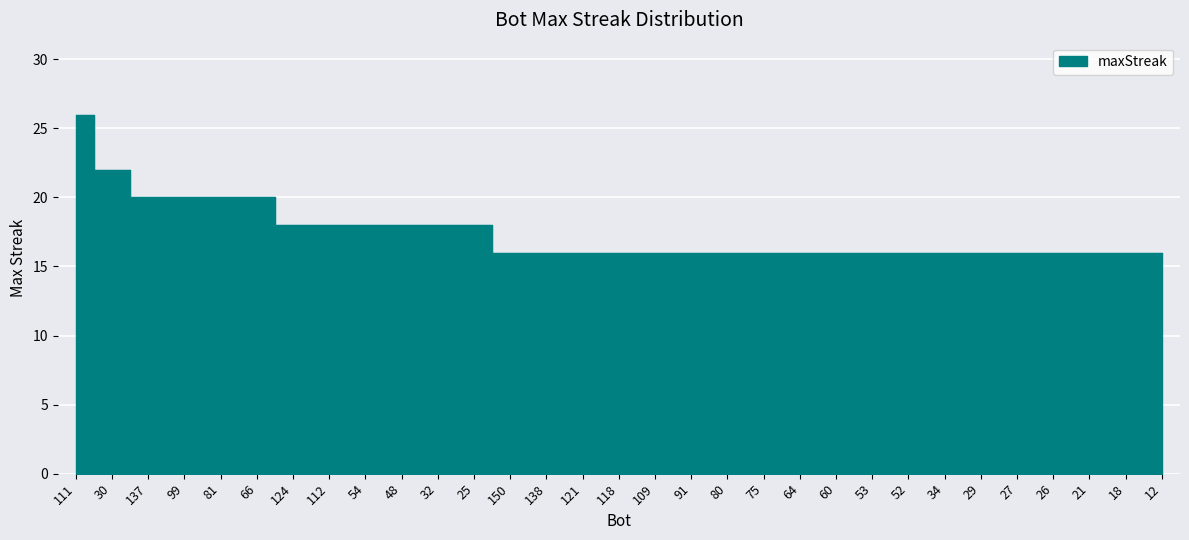

Reading left to right, what are all the values shown in this chart?

26	22	20	20	20	20	18	18	18	18	18	18	16	16	16	16	16	16	16	16	16	16	16	16	16	16	16	16	16	16	16